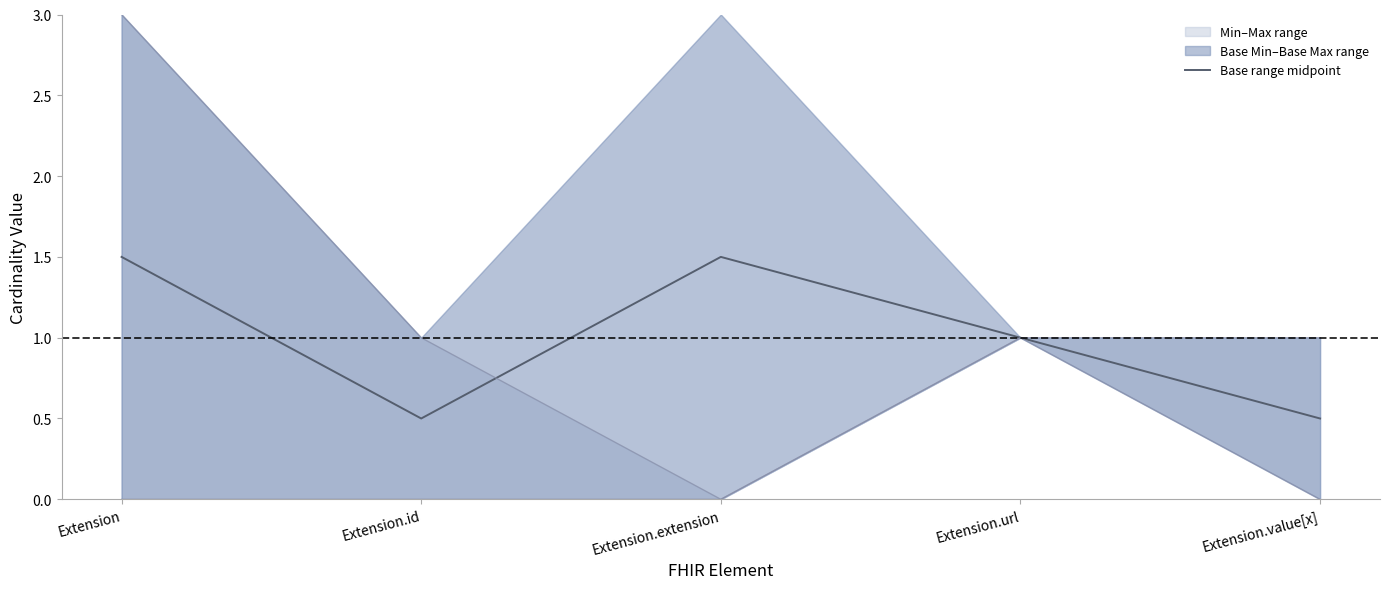

True or false: the data has more than 1 interior local peaks.

False